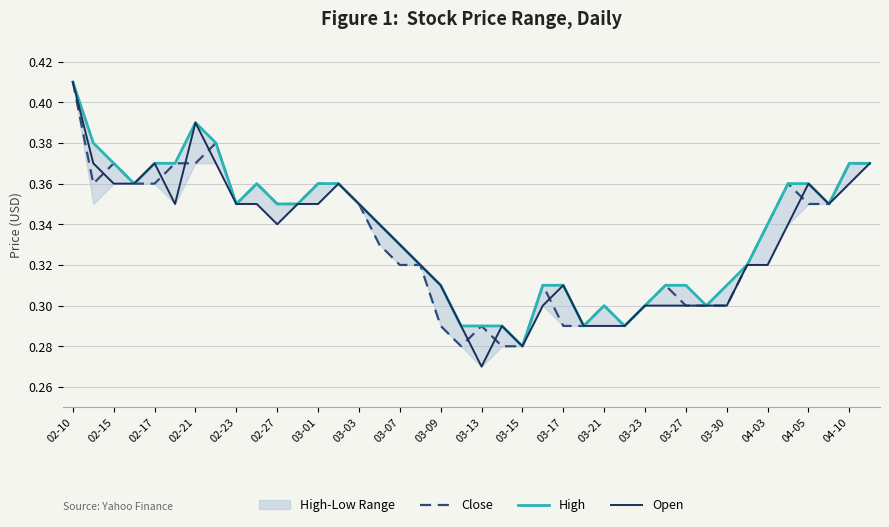

What position from the left is 33?

34